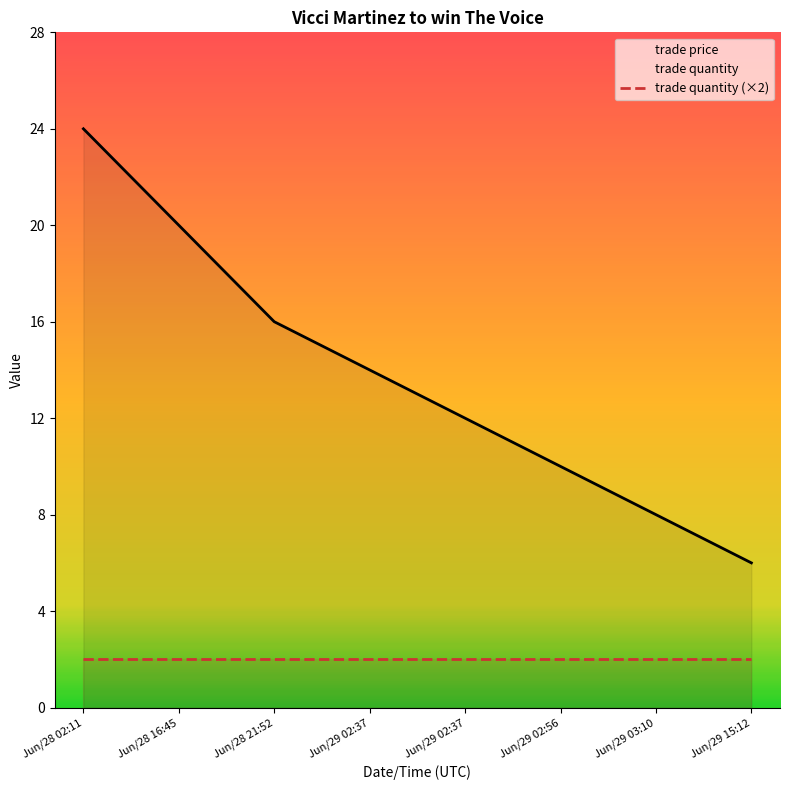

What is the smallest value displayed?

2